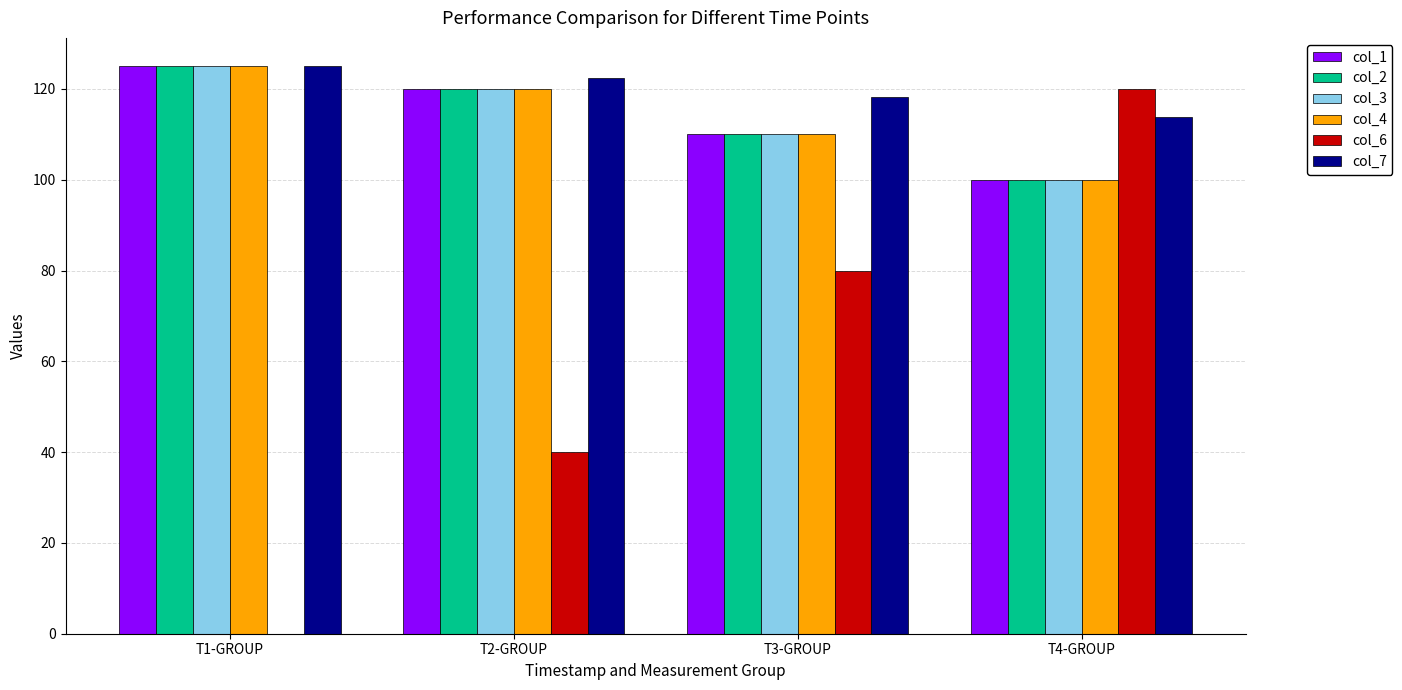

How many col_6 values are between 40 and 120?

3